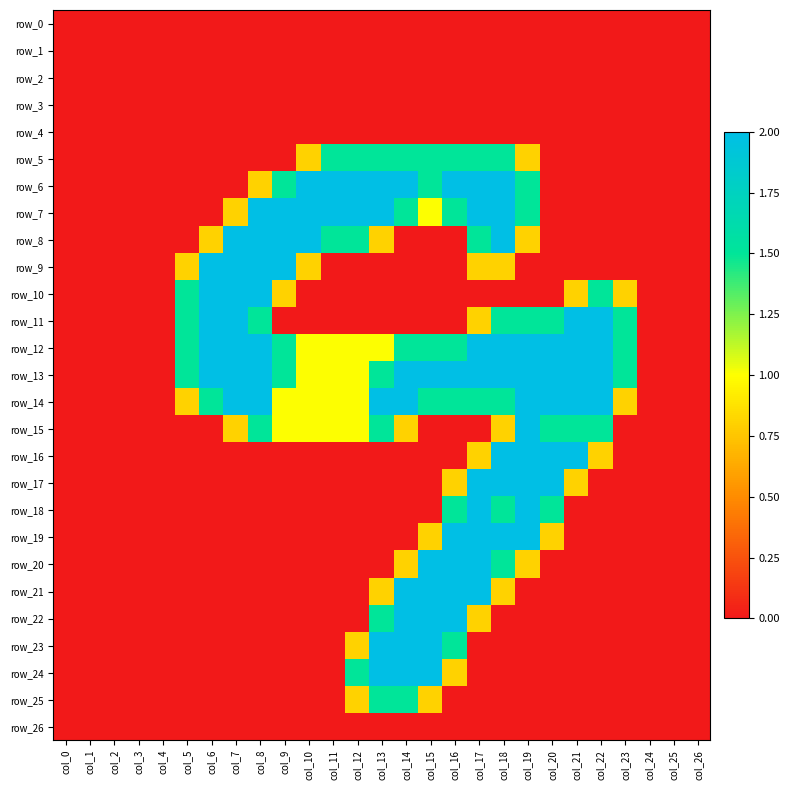

Is the value of row_25 at col_6 greater than the value of row_10 at col_1?

No